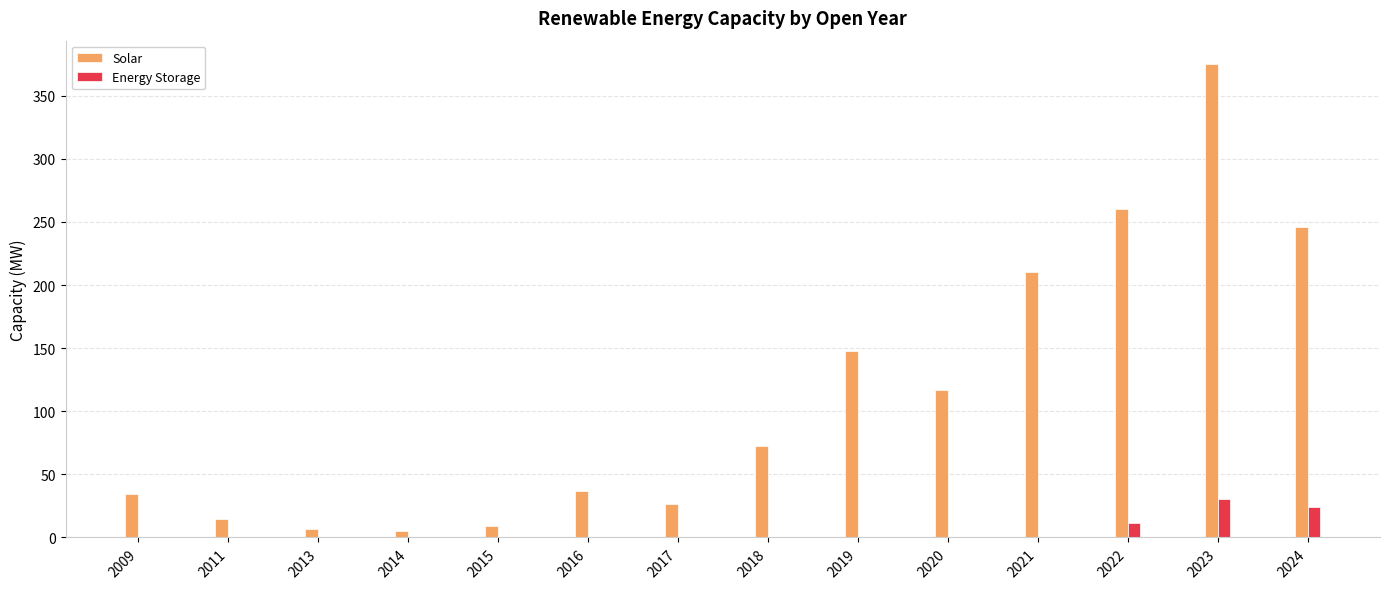

Between 2013 and 2024, which series saw the biggest shift?

Solar